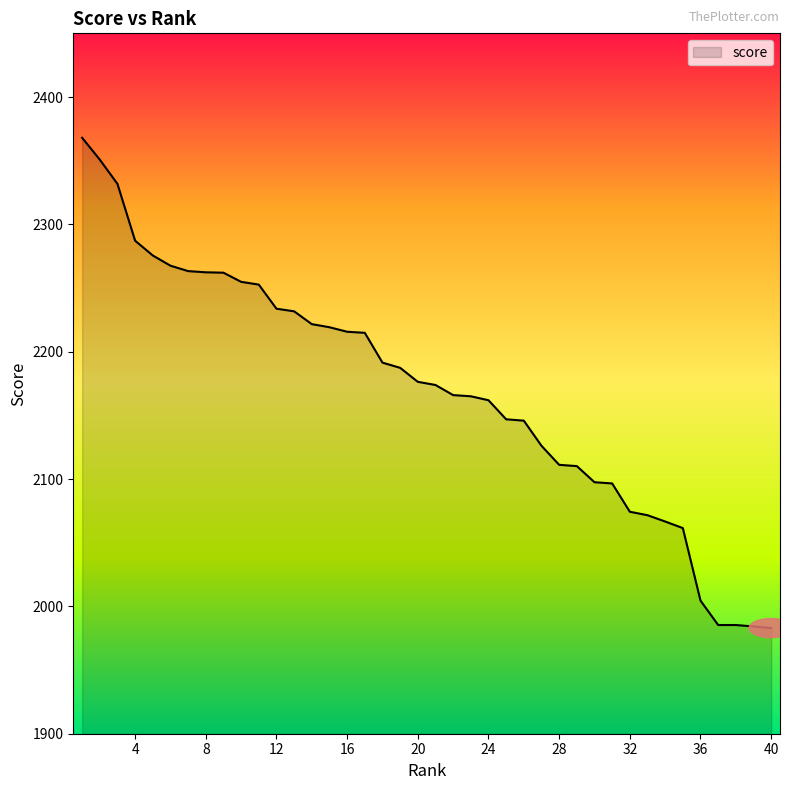

What is the maximum value shown in the chart?

2368.0